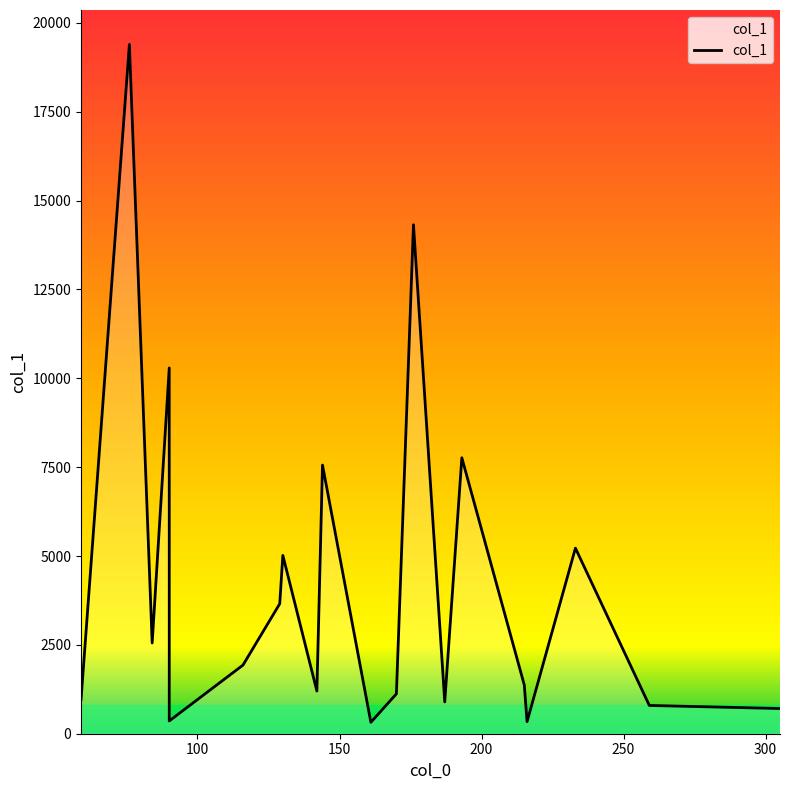

Count the number of data series in this chart.

1